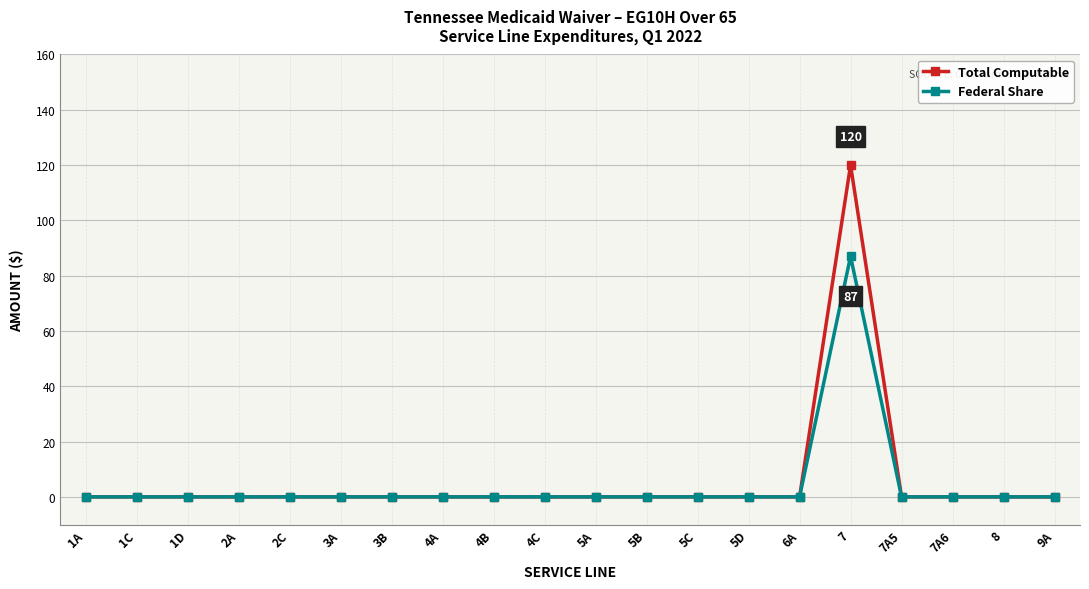

At how many categories does at least one series exceed 17?

1